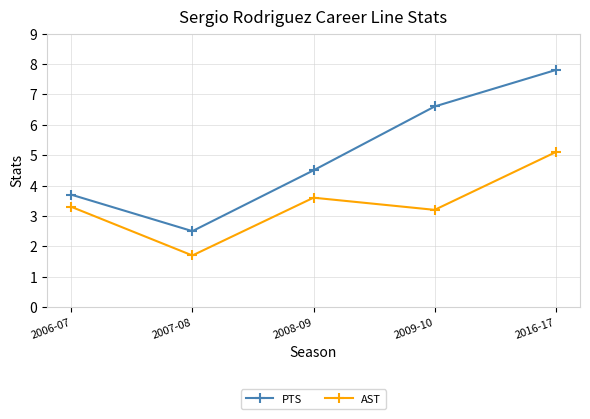

True or false: PTS and AST cross at least once.

False